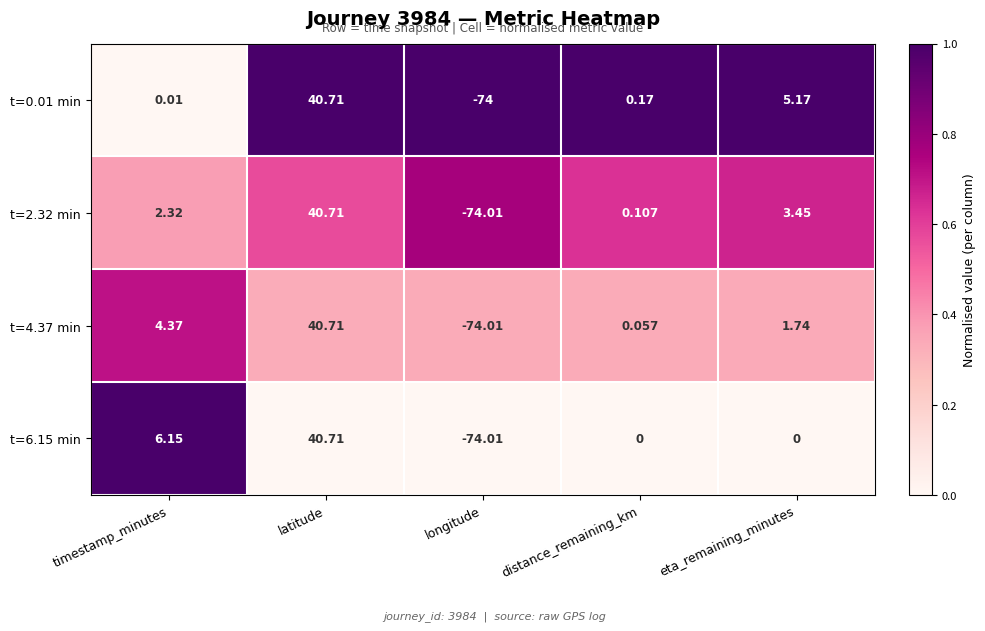

At which label is t=4.37 min closest to -16?

distance_remaining_km